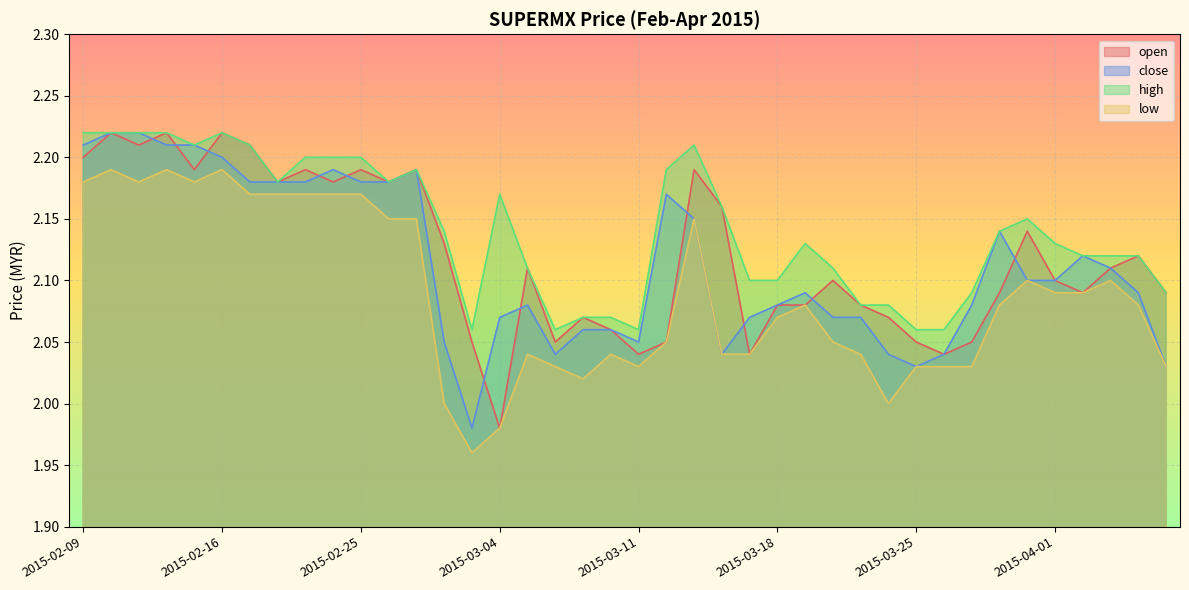

Which series ends up on top after the final intersection of open and close?

open